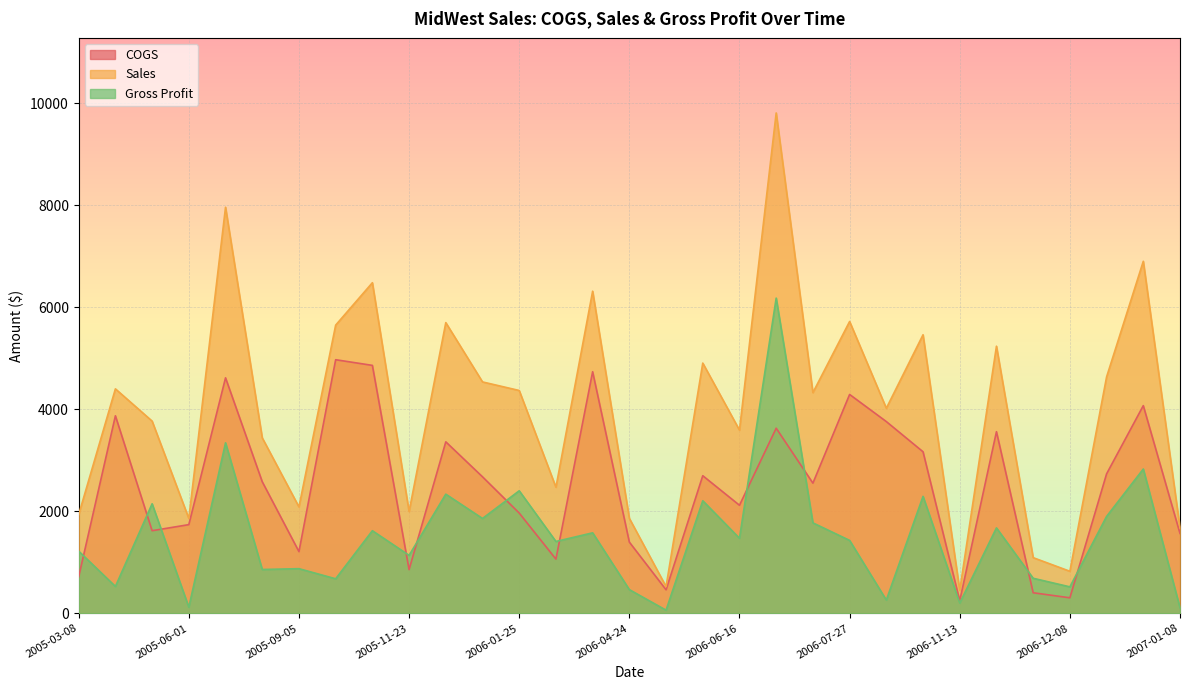

How many data points does each series have?

31